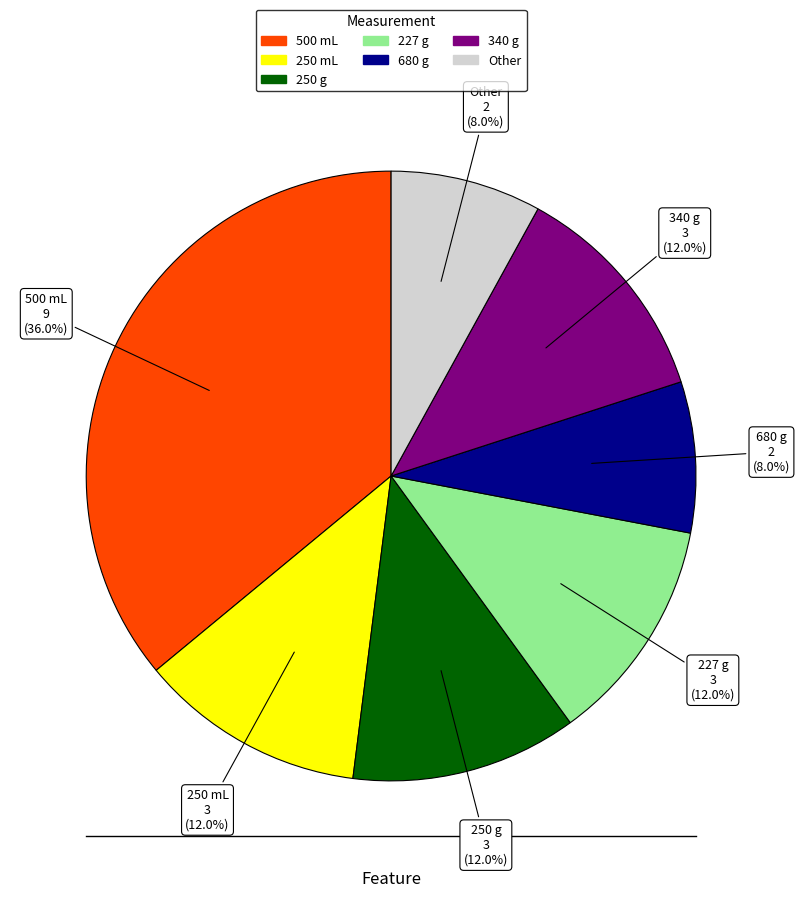

What is the largest slice in the pie chart?

500 mL